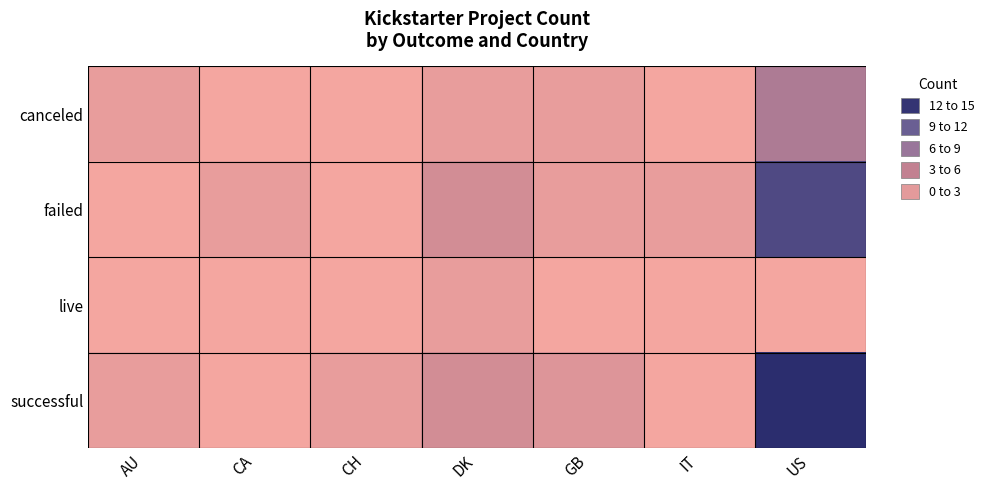

At how many categories does at least one series exceed 6?

1